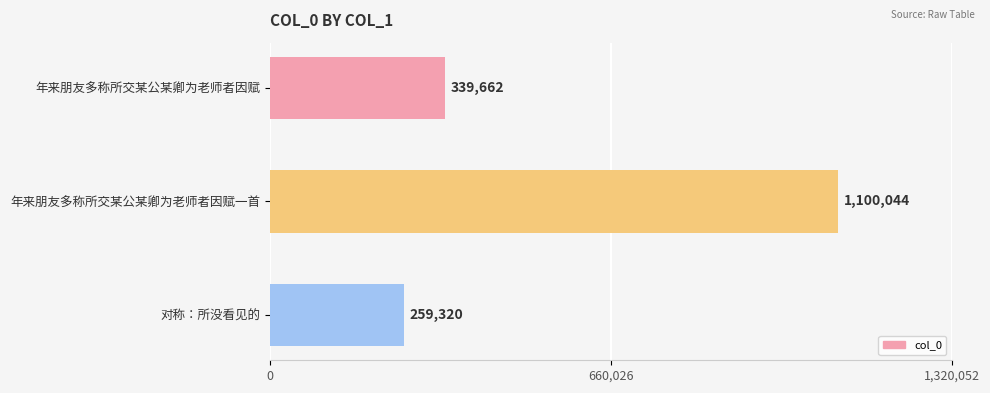

What is the change in value from 年来朋友多称所交某公某卿为老师者因赋 to 年来朋友多称所交某公某卿为老师者因赋一首?

+760382